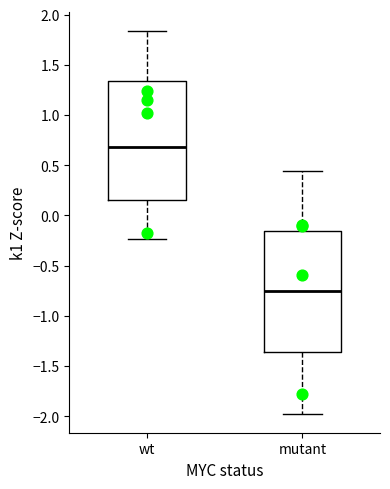

Where does the upper whisker of the box for mutant end on the y-axis? The values are not printed on the chart, so give them approximately, as read against the axis.

0.45